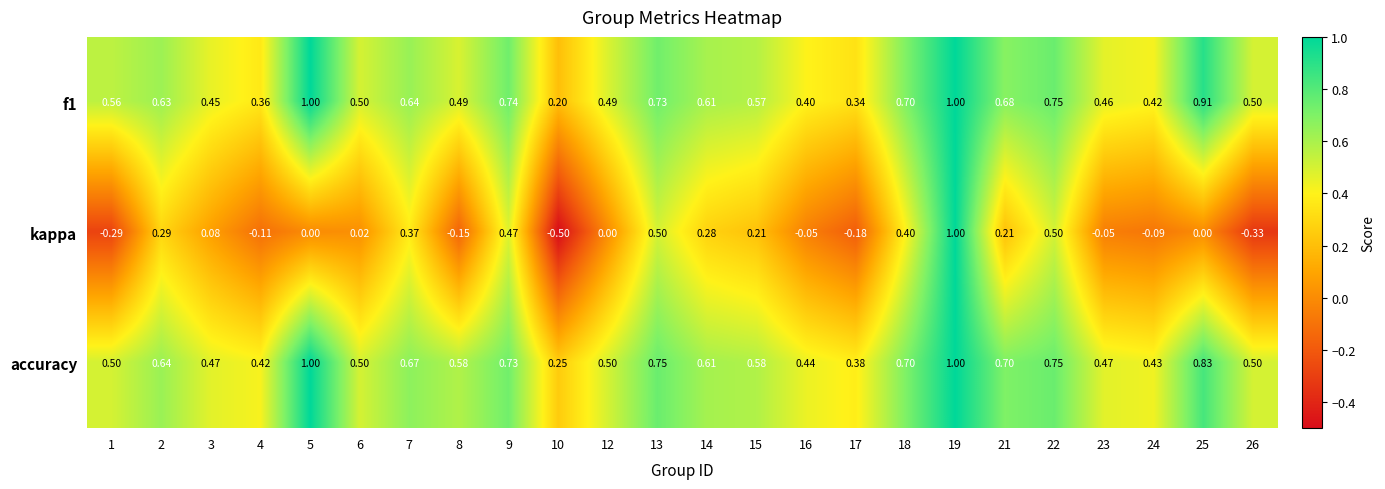

Which label corresponds to the smallest value in the chart?

10